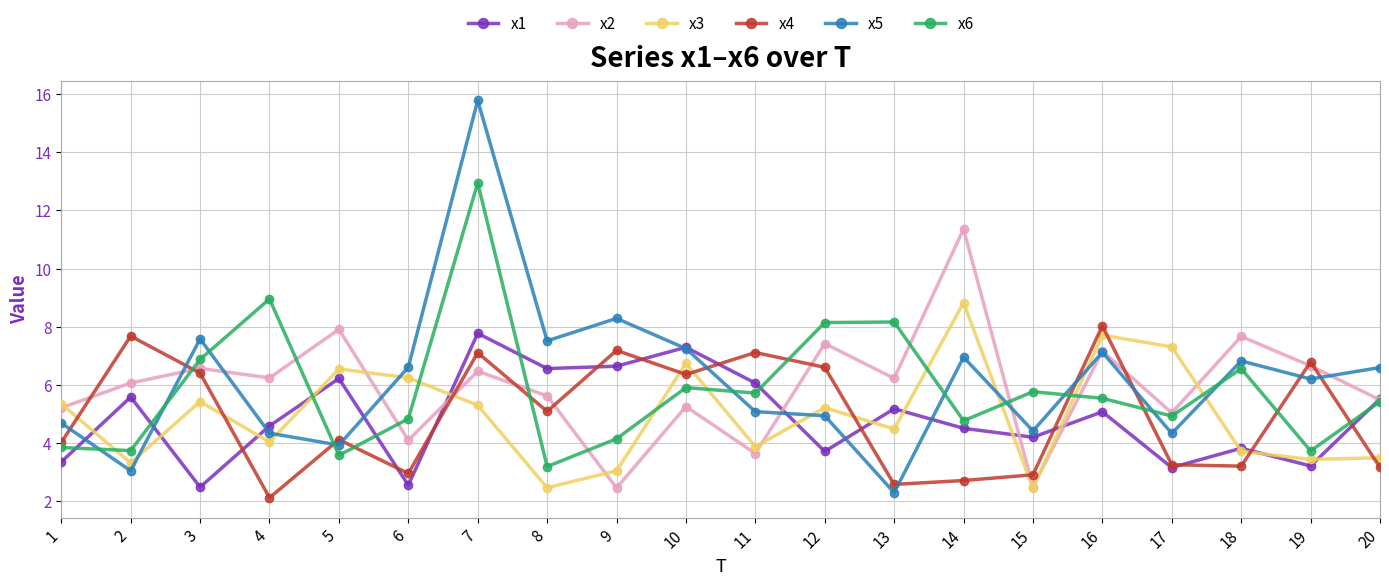

What is the maximum value shown in the chart?

15.8